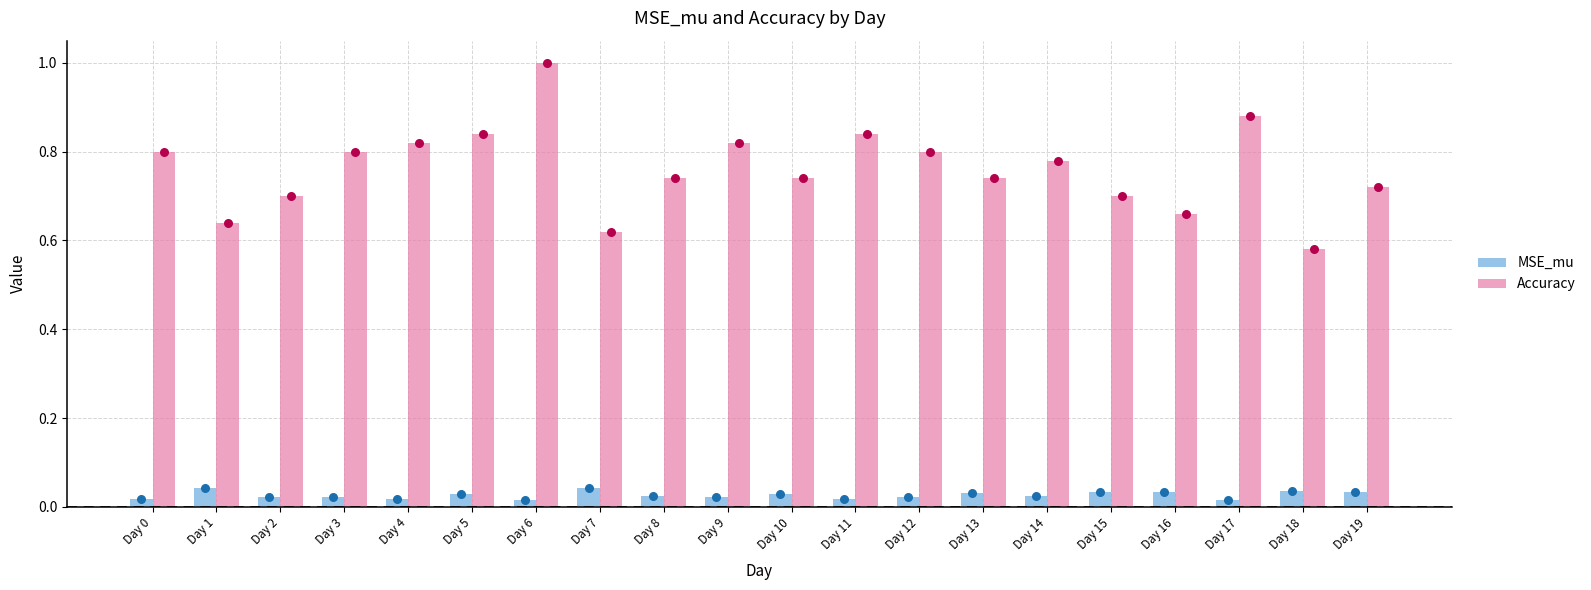

Which series has the widest spread of Y values?

Accuracy